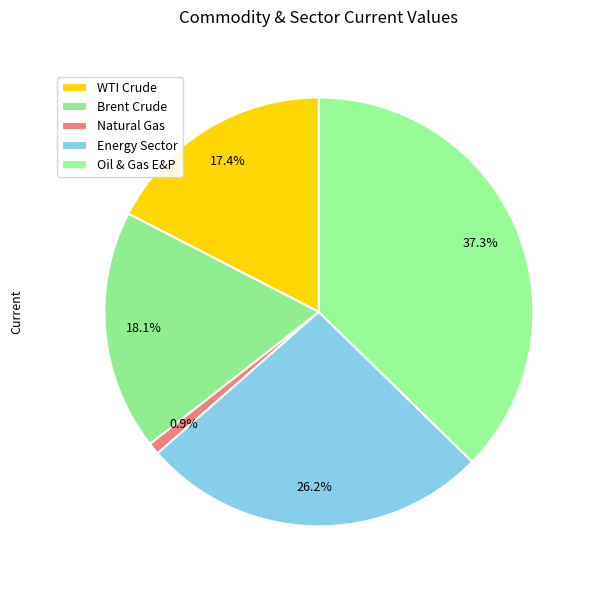

What percentage is the WTI Crude slice, to the nearest percent?

17%